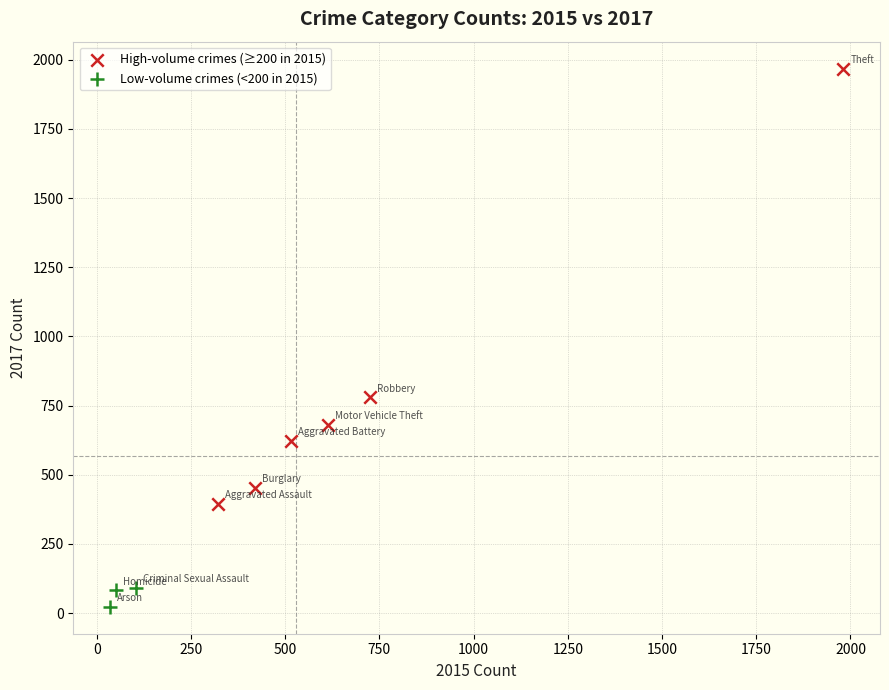

Which series contains the highest Y value?

High-volume crimes (≥200 in 2015)